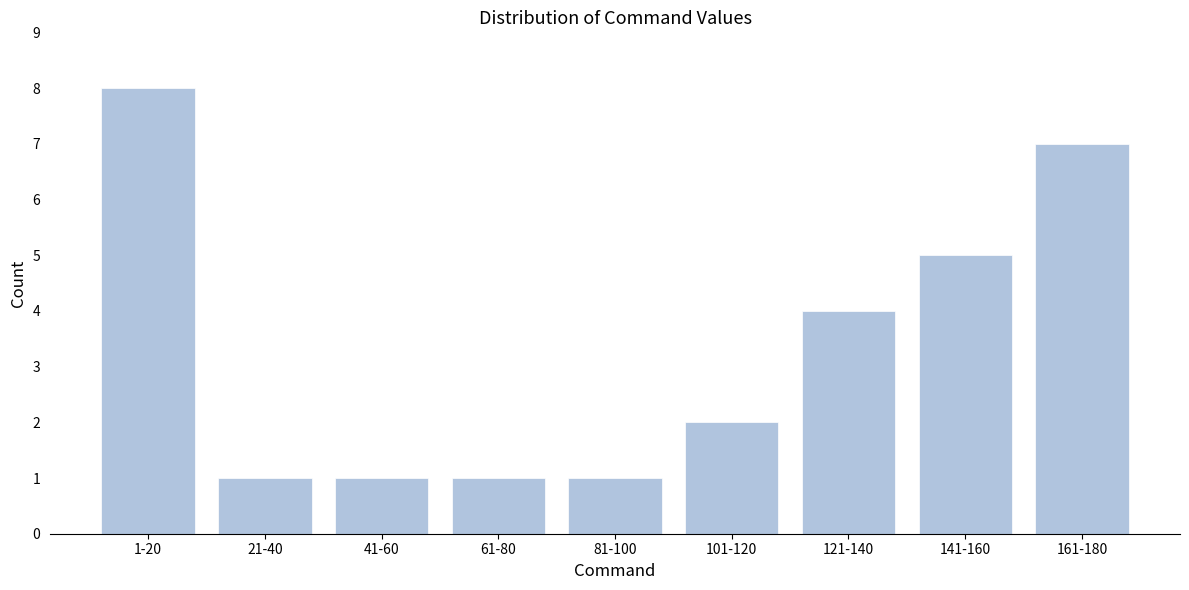

Reading right to left, what are all the values shown in this chart?

7	5	4	2	1	1	1	1	8